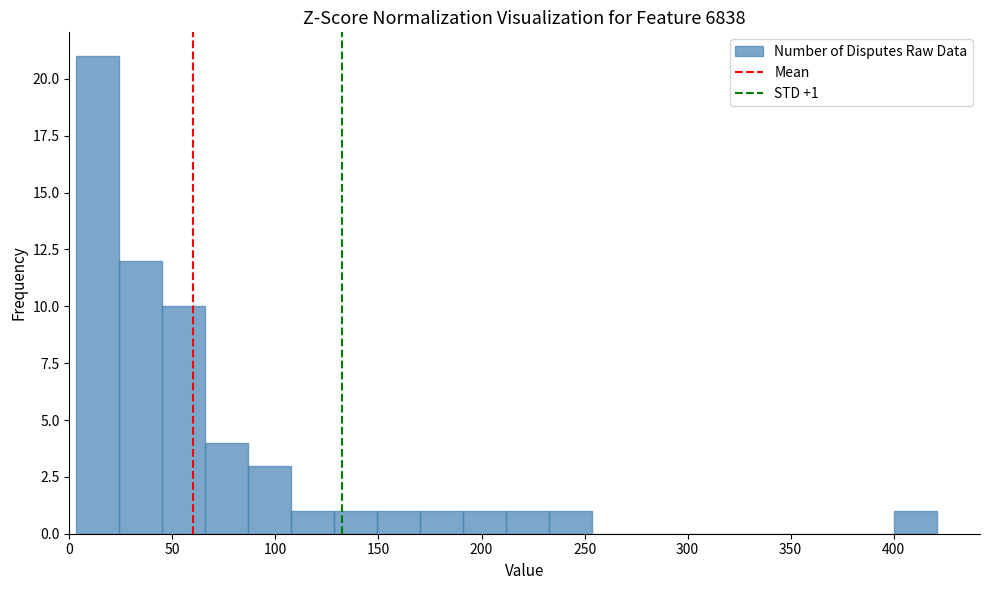

Over which range of the x-axis is the bar tallest?

5 to 25